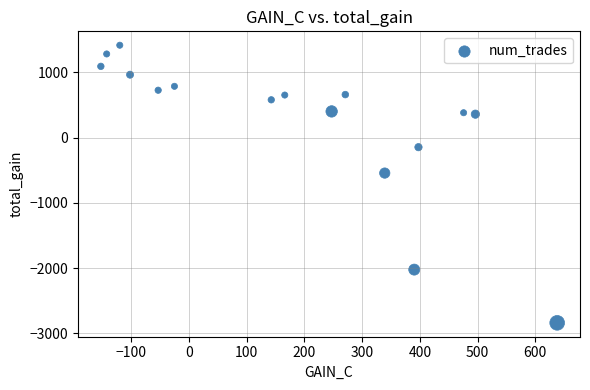

What is the range of Y values (max minus min)?

4256